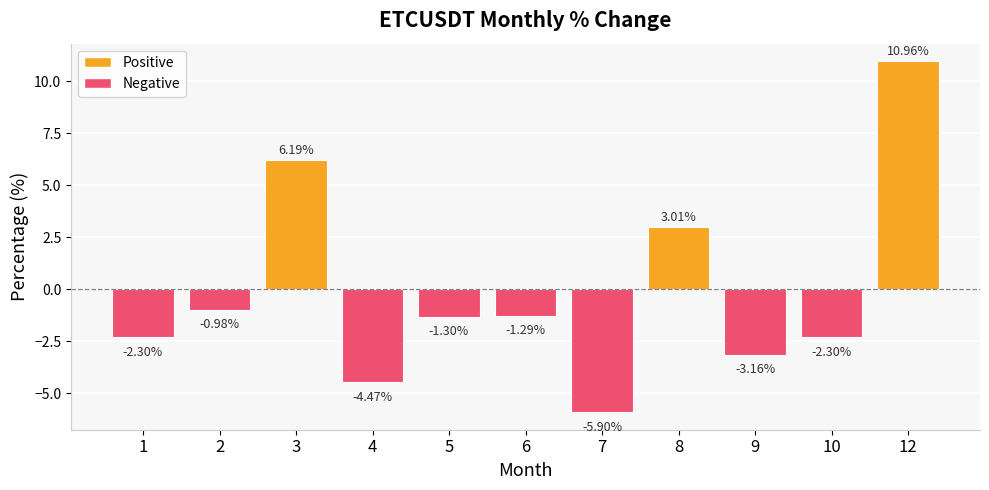

Which category has the lowest value across all series?

7